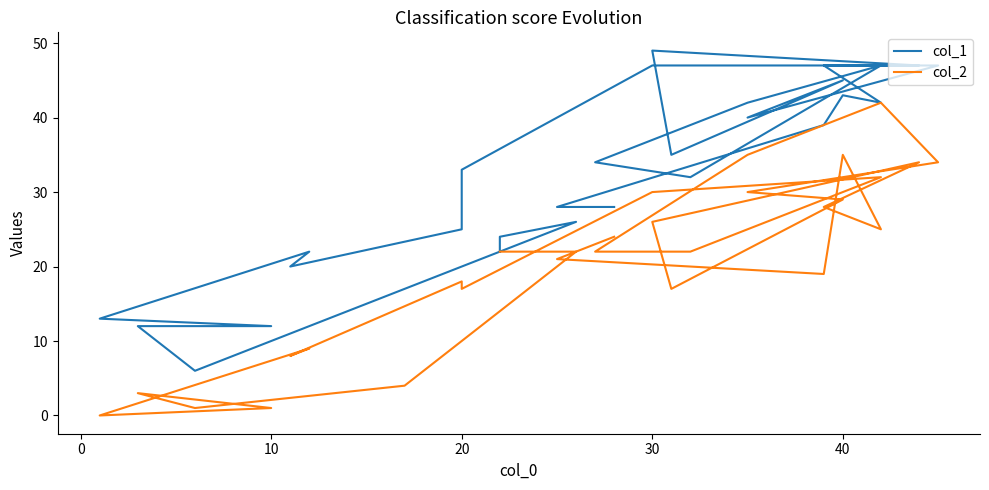

How many data points does each series have?

30